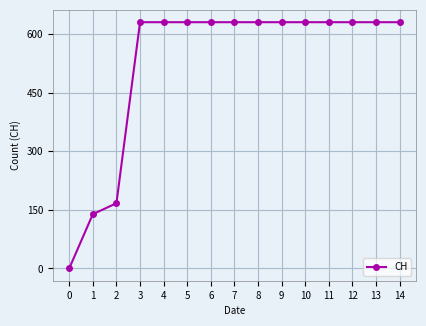

What is the greatest value displayed?

631